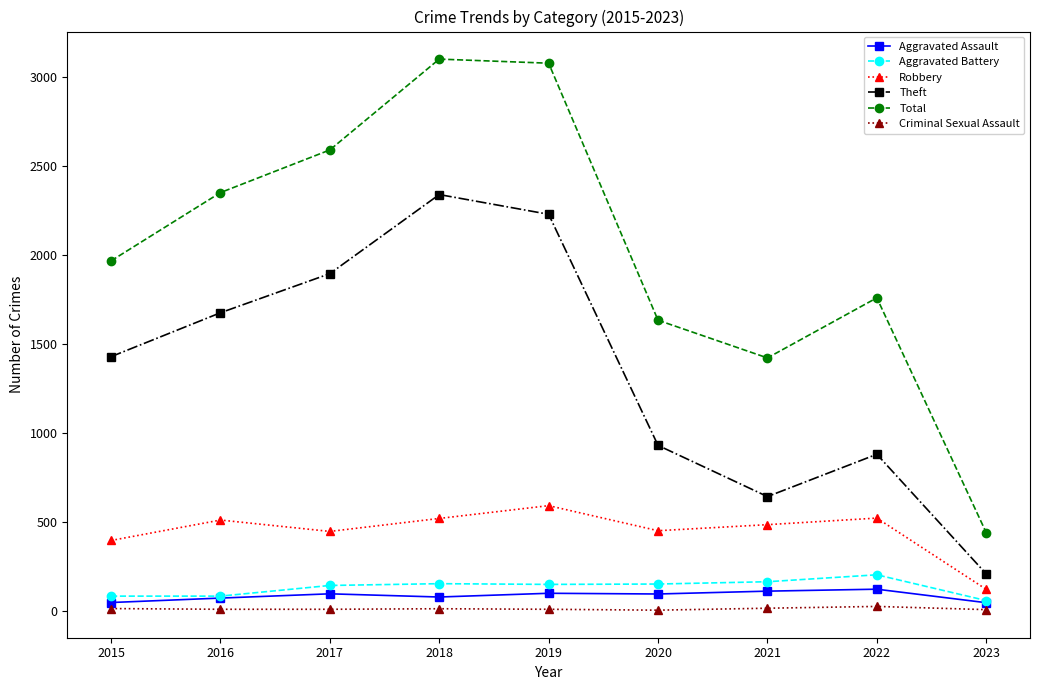

What is the difference between the maximum and minimum values in the Aggravated Battery series?

145